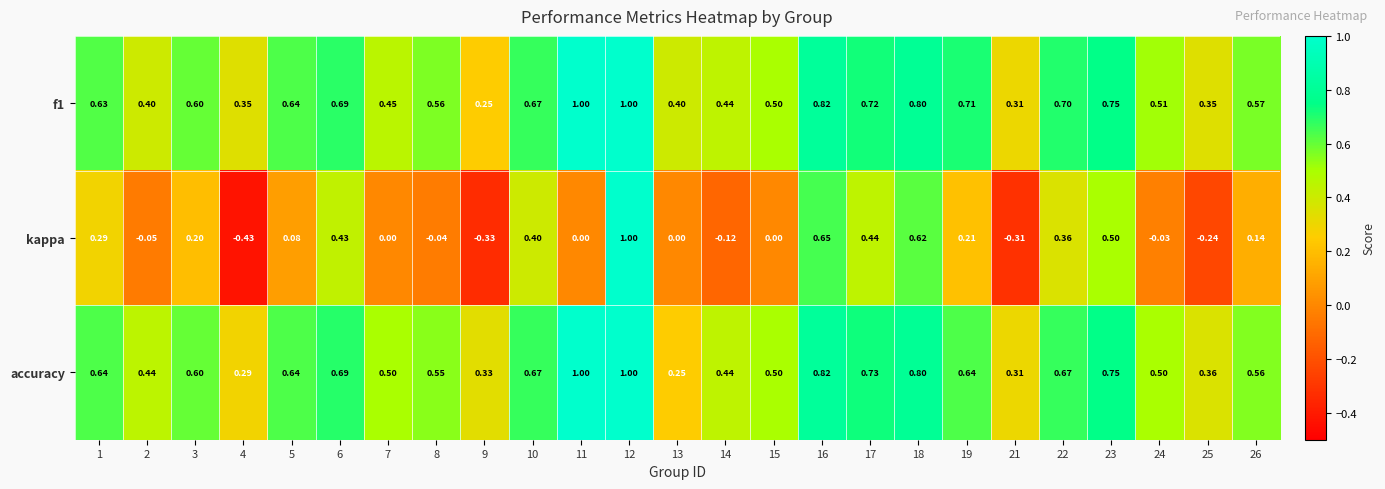

Is the value of f1 at 26 greater than the value of accuracy at 10?

No